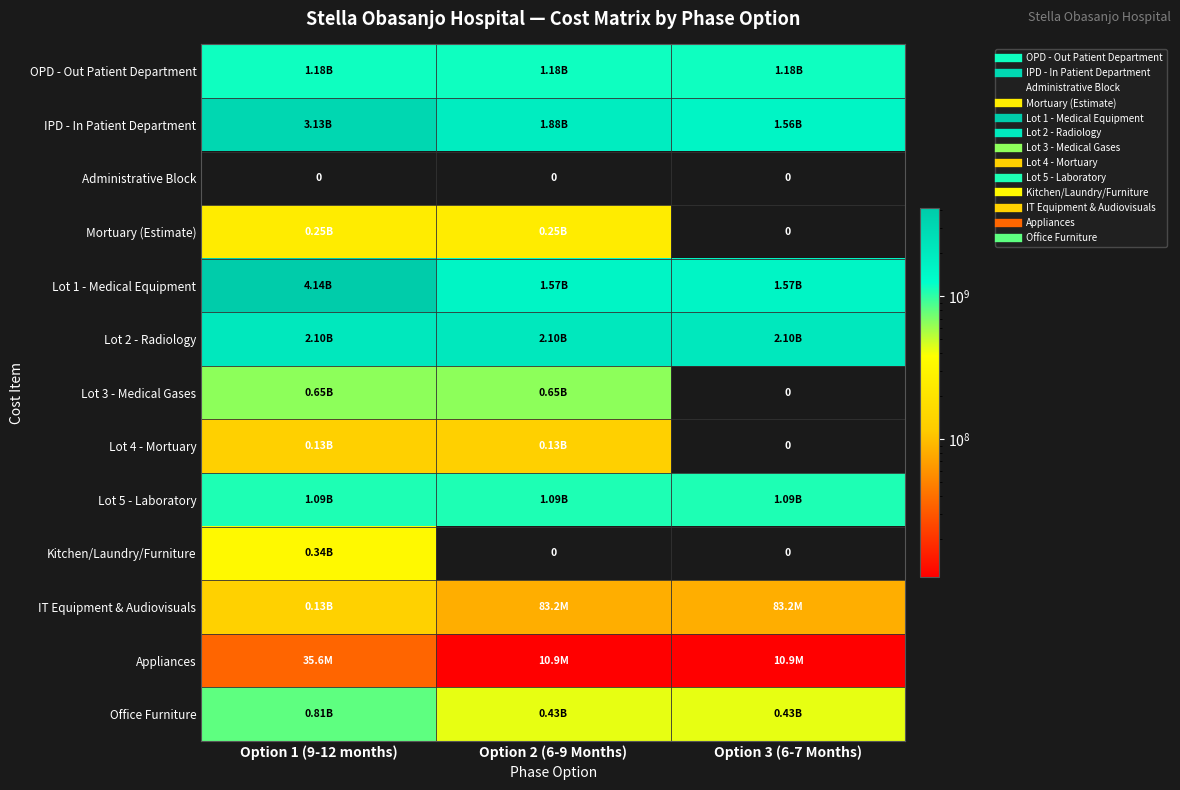

What is the difference between the maximum and minimum values in the IPD - In Patient Department series?

1564862040.5